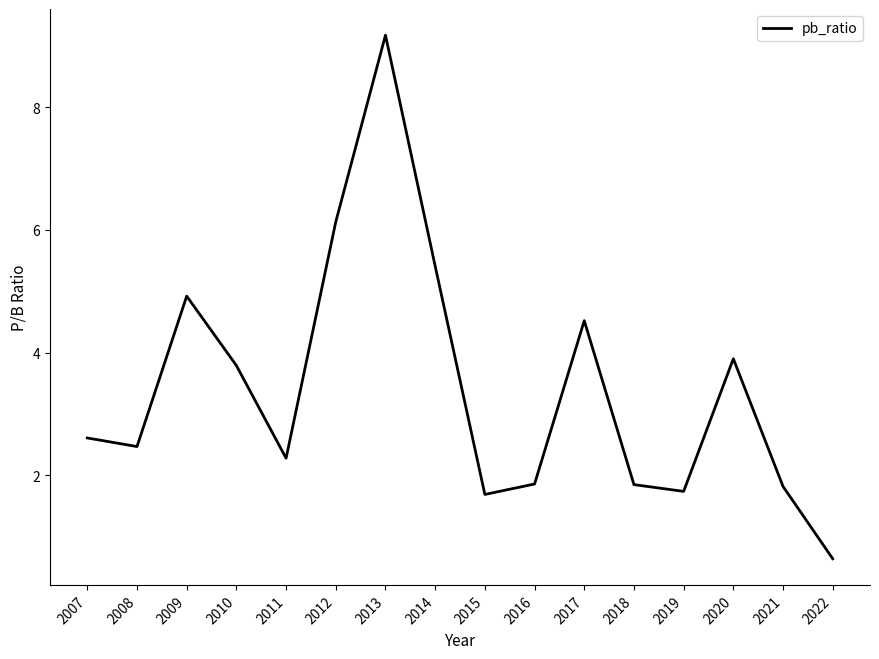

What is the difference between the maximum and minimum values?

8.5